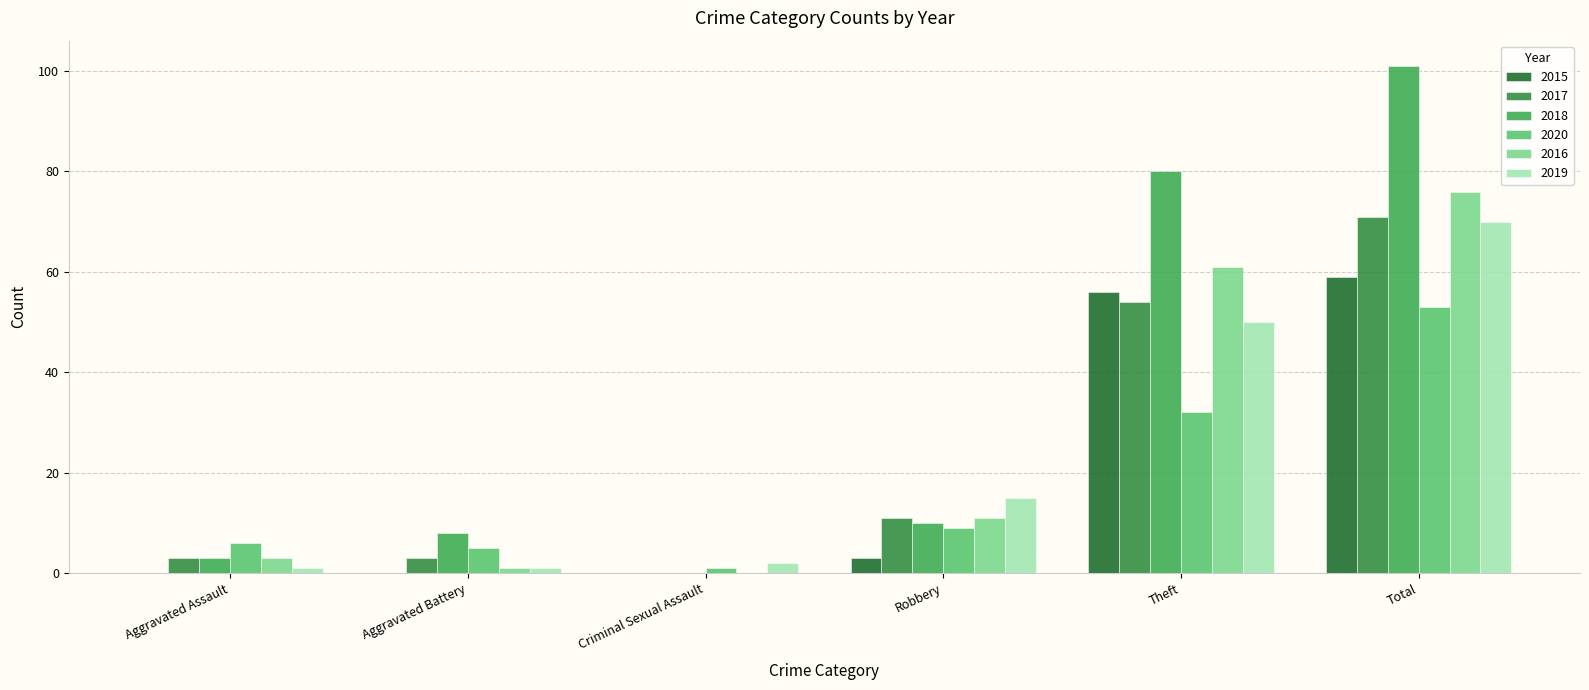

Reading left to right, what are all the values shown in this chart?

2015: 0	0	0	3	56	59
2017: 3	3	0	11	54	71
2018: 3	8	0	10	80	101
2020: 6	5	1	9	32	53
2016: 3	1	0	11	61	76
2019: 1	1	2	15	50	70